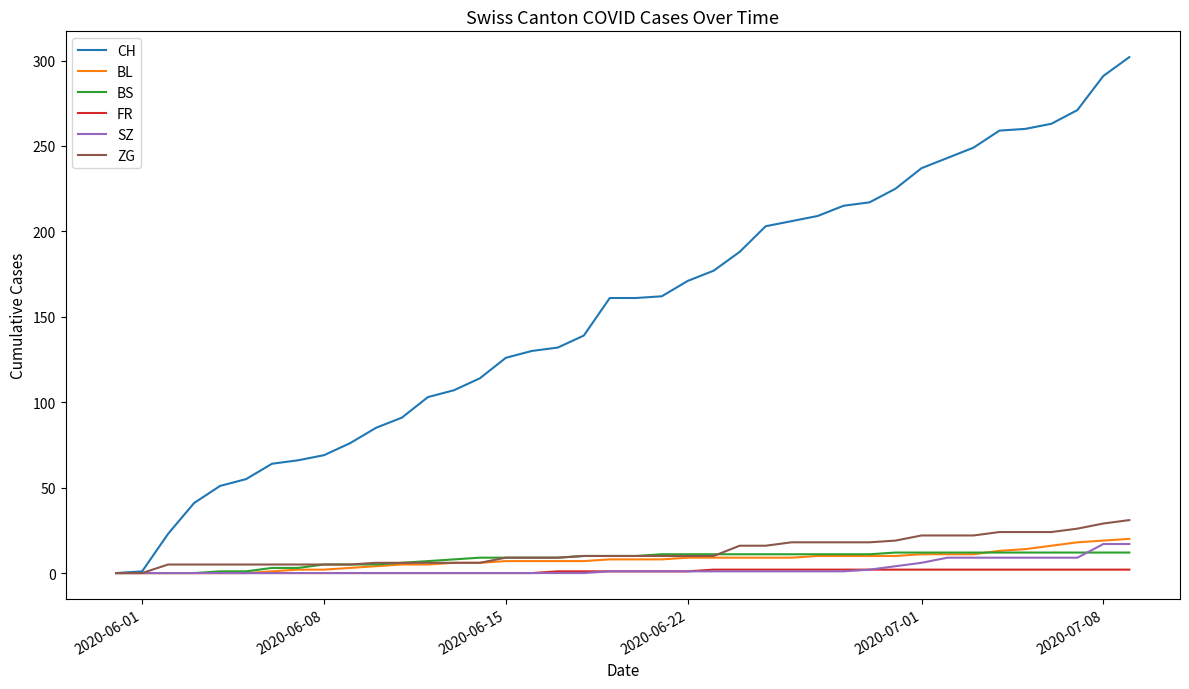

What is the highest value of the SZ series?

17